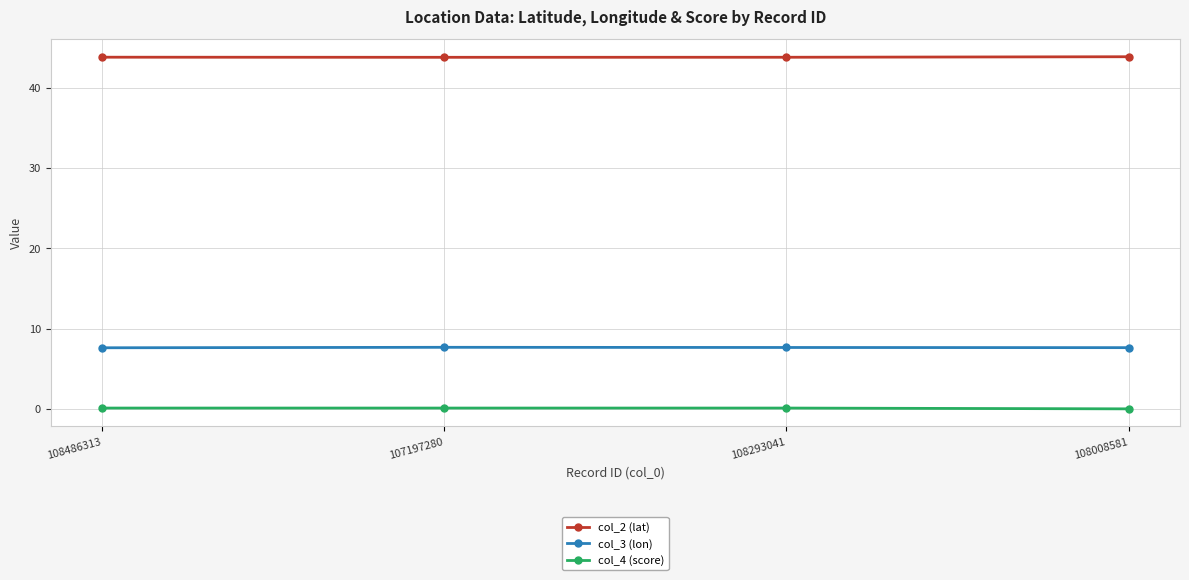

What is the label of the 1st point from the left?

108486313